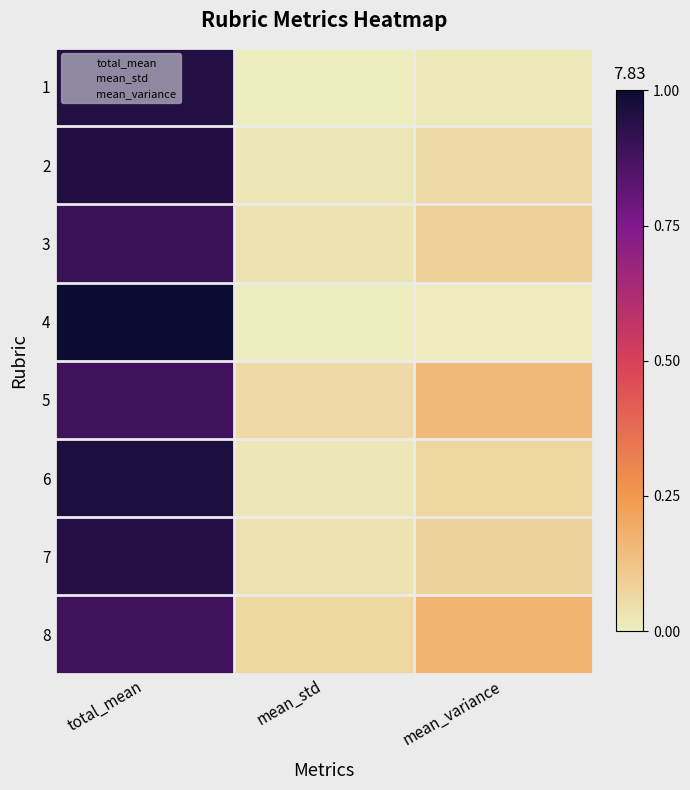

Rank the series by their maximum value, from highest to lowest.

4, 6, 2, 1, 7, 3, 5, 8